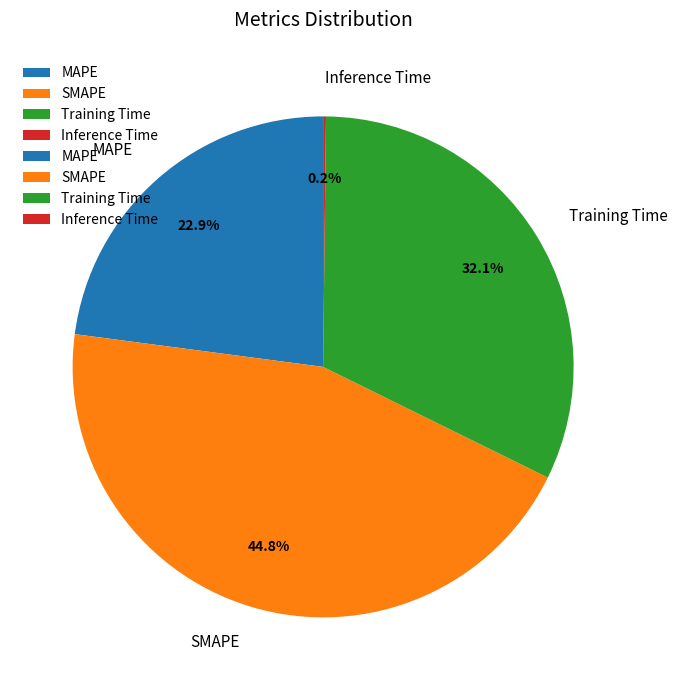

To the nearest percent, what is the difference between the largest and smallest slice percentages?

45%